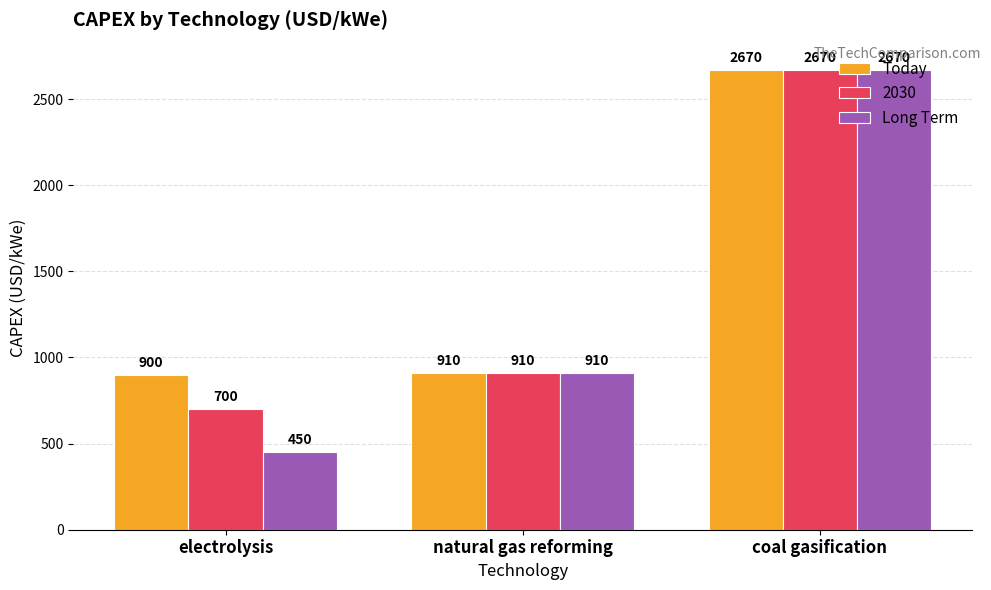

At which category is the sum across all series the highest?

coal gasification